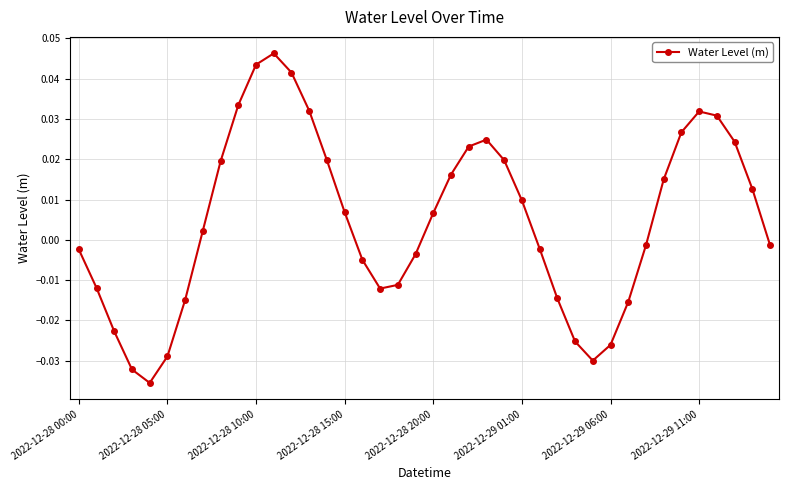

How many values are below zero?

19